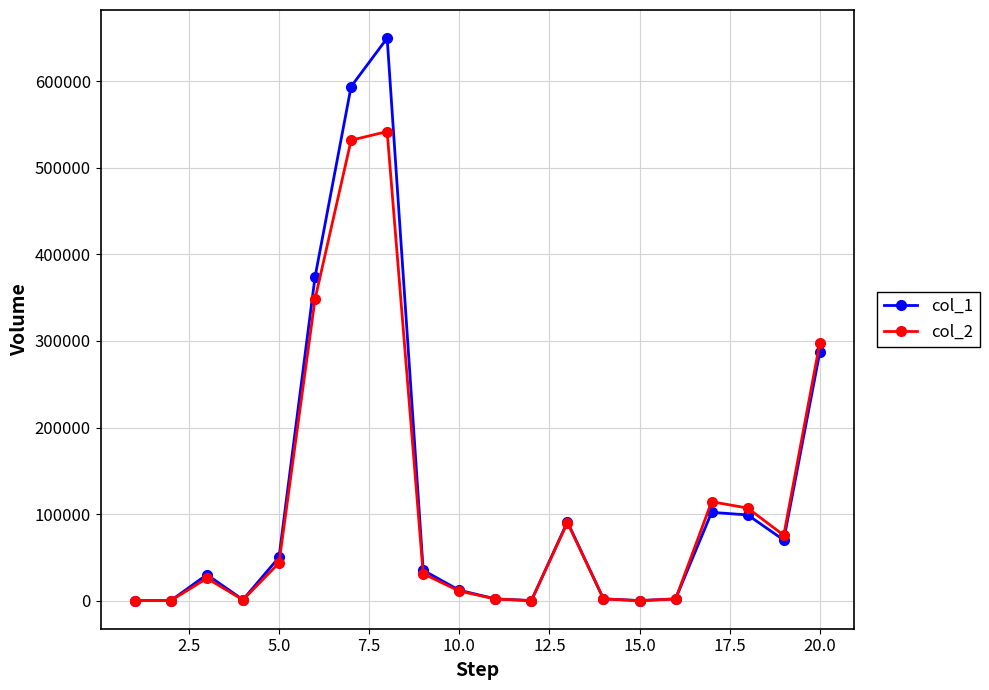

What is the greatest value displayed?

650000